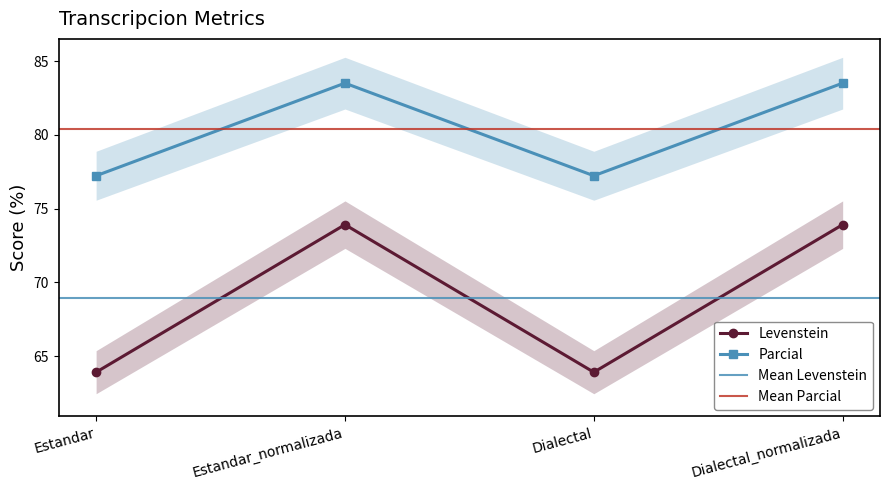

What is the maximum value shown in the chart?

83.5